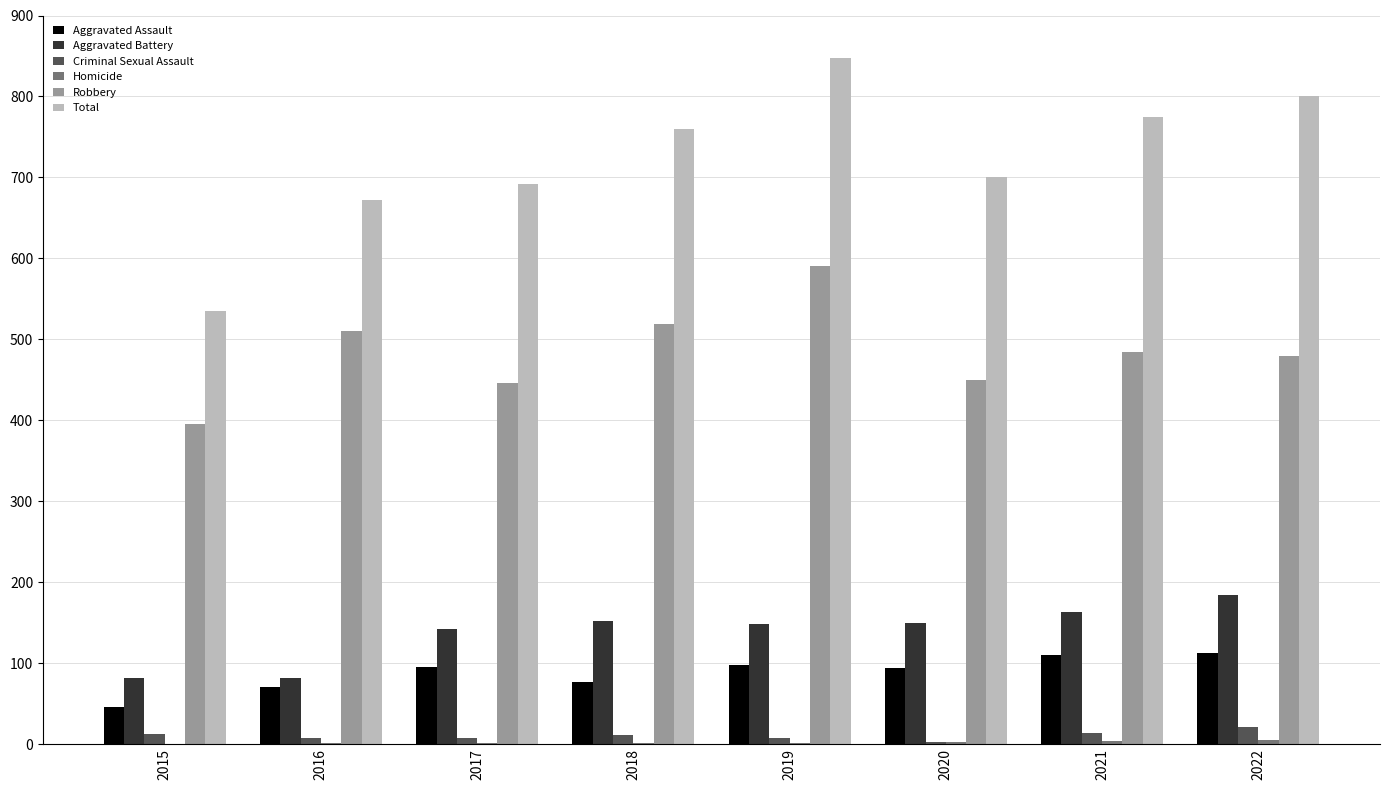

Between 2016 and 2018, which series saw the biggest shift?

Total